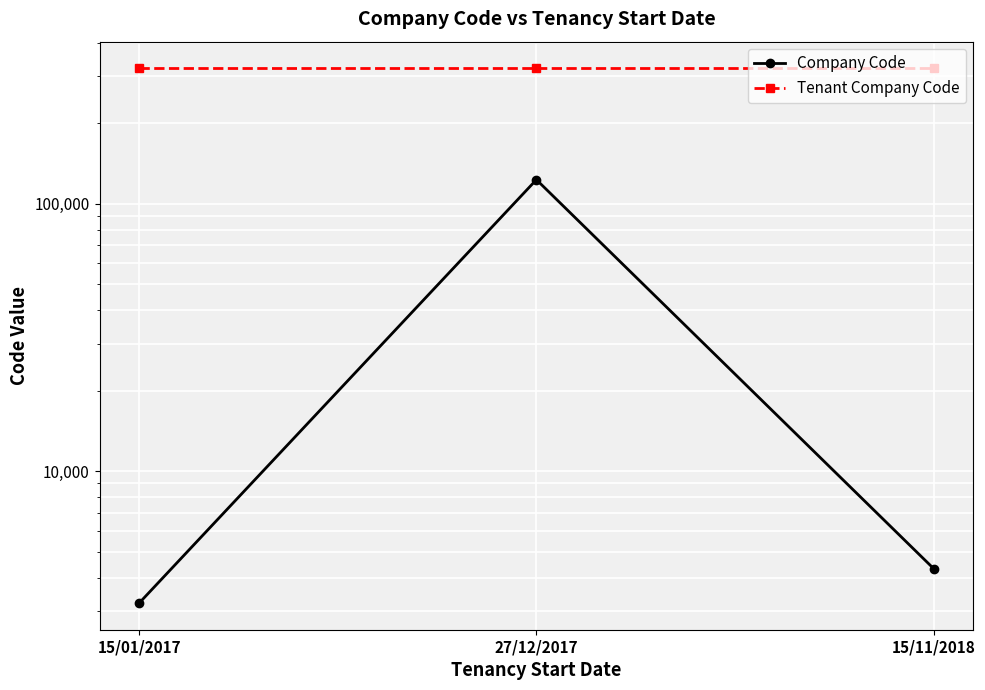

Reading left to right, list all the values displayed in this chart.

Company Code: 3214	123236	4325
Tenant Company Code: 321432	321432	321432